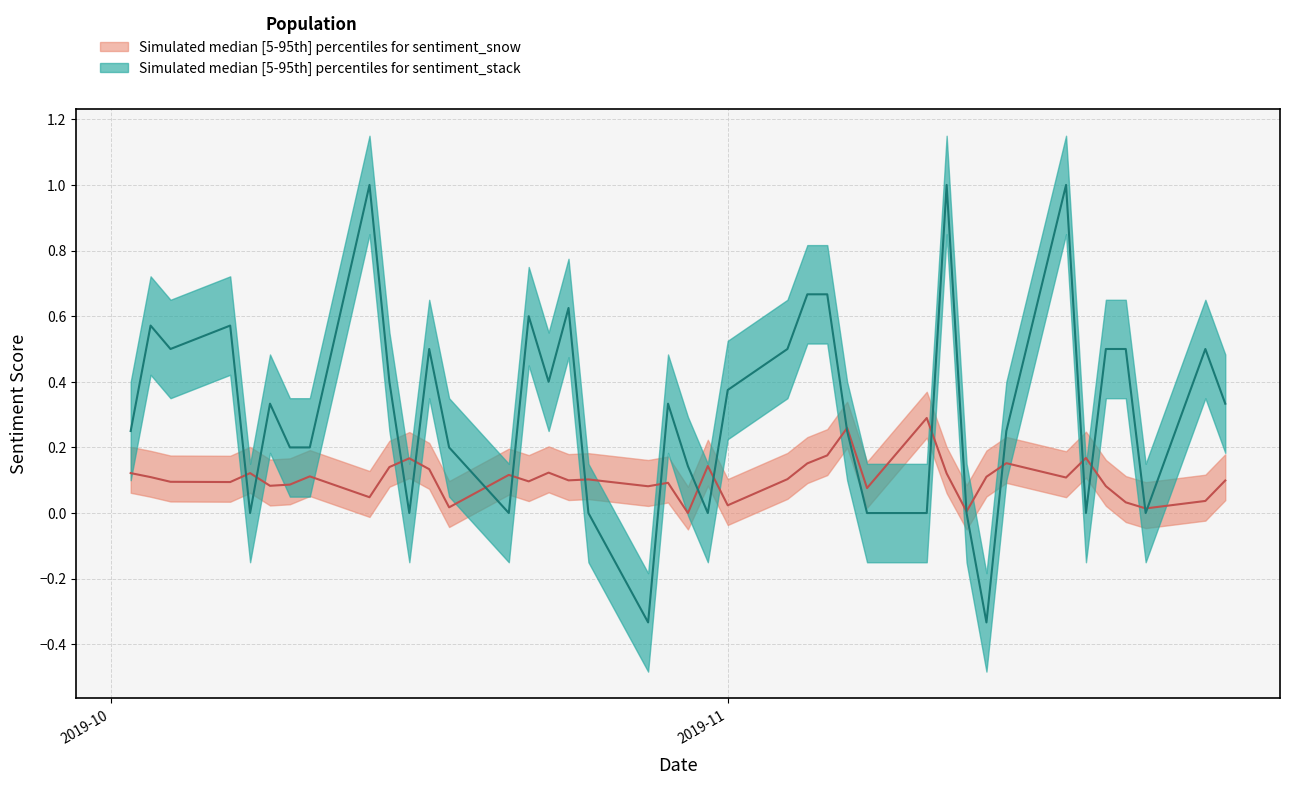

How many series are shown in this chart?

2